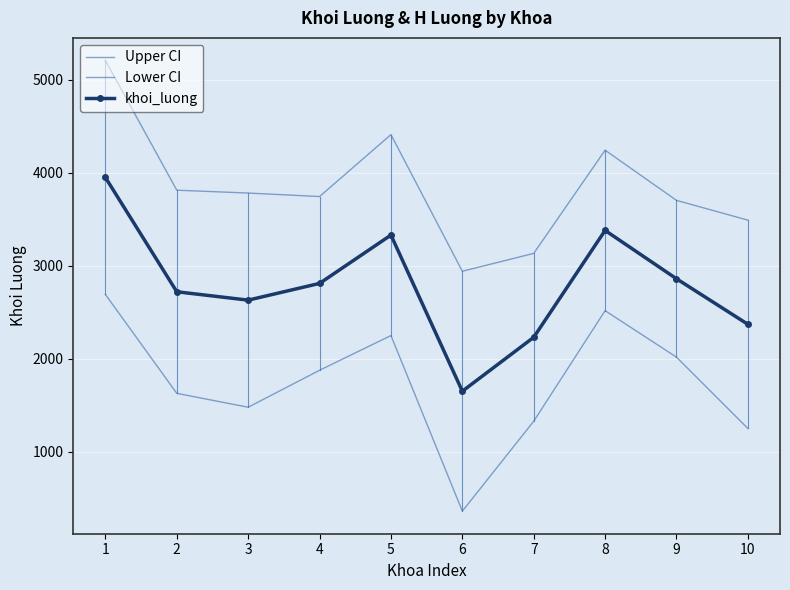

How many values in the khoi_luong series are below 2810?

5